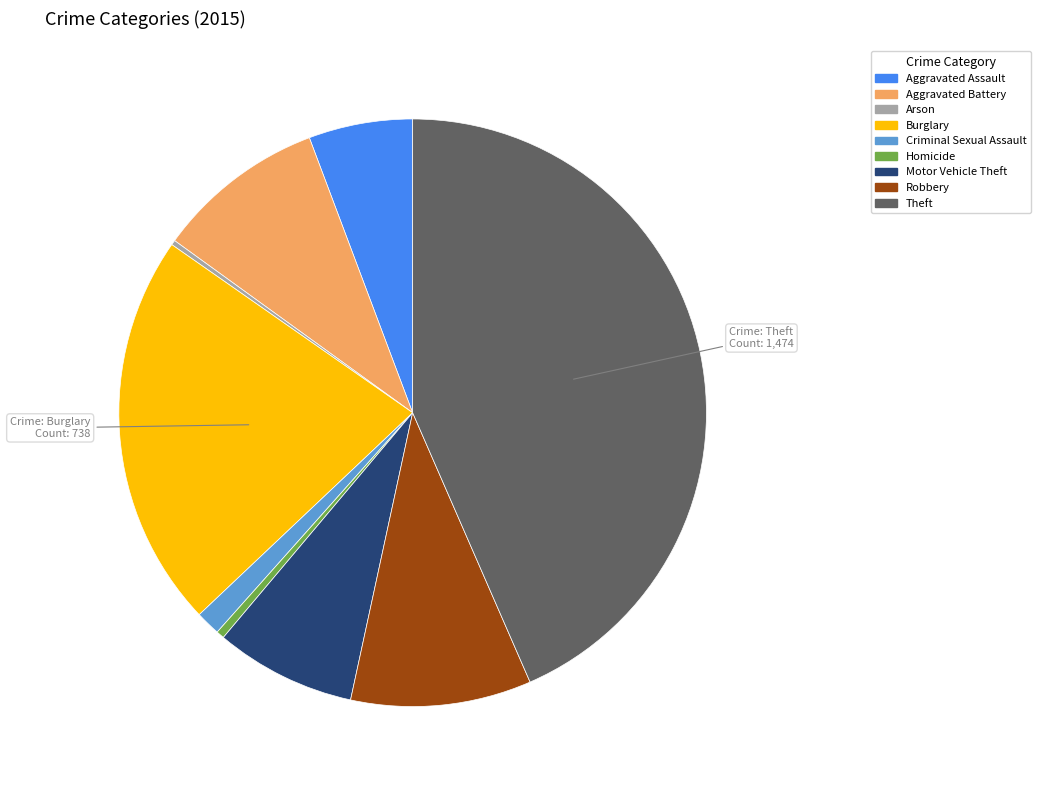

Between Aggravated Assault and Robbery, which is larger?

Robbery